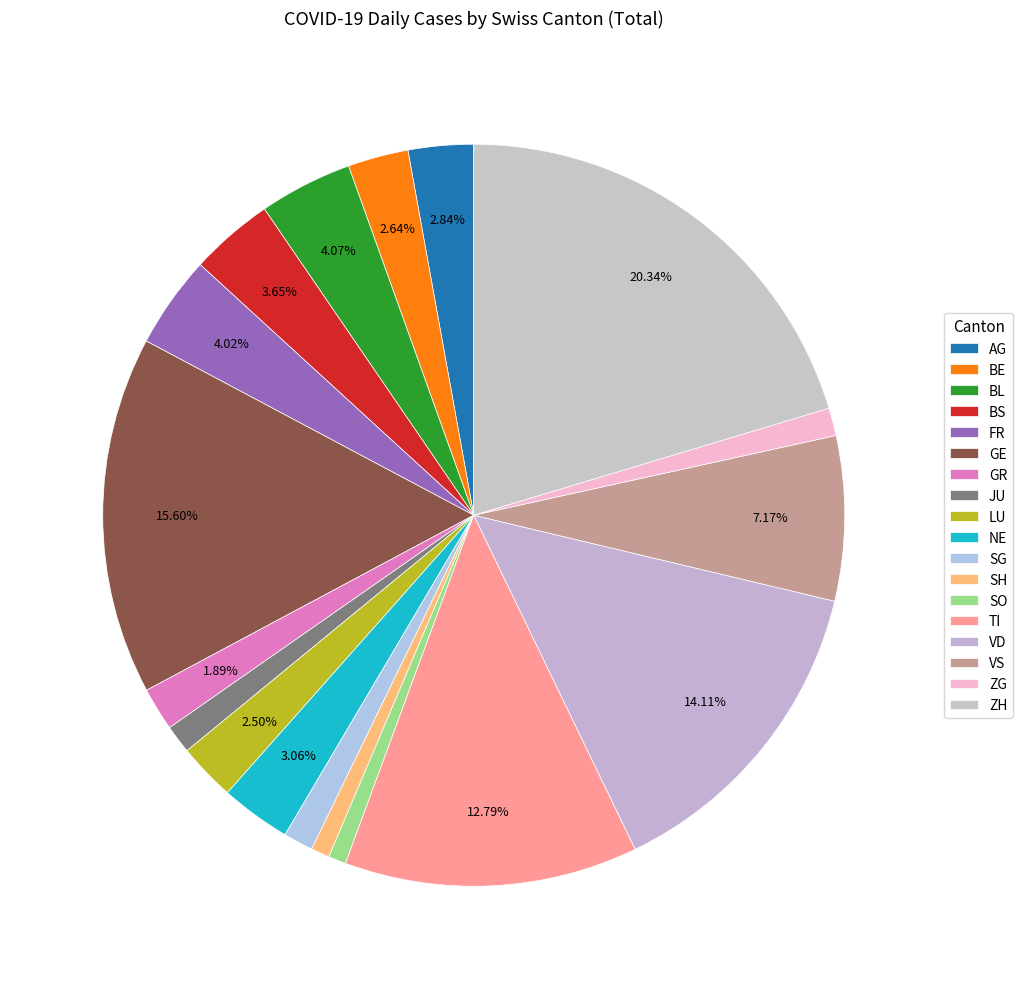

Which has a higher value, TI or BE?

TI